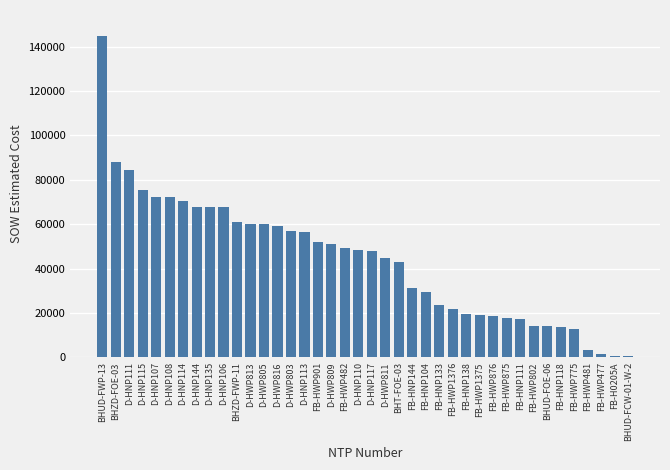

Which category has the highest value across all series?

BHUD-FWP-13